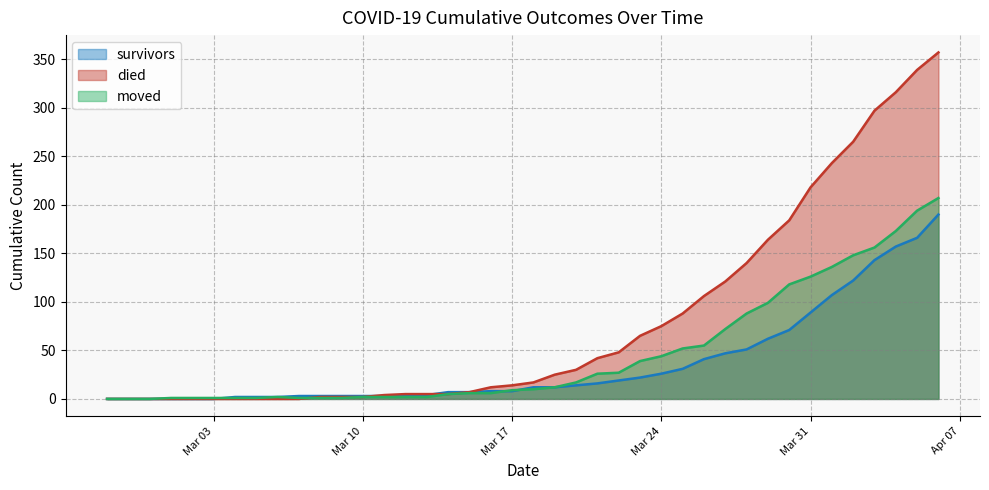

Which series has the widest spread of values?

died